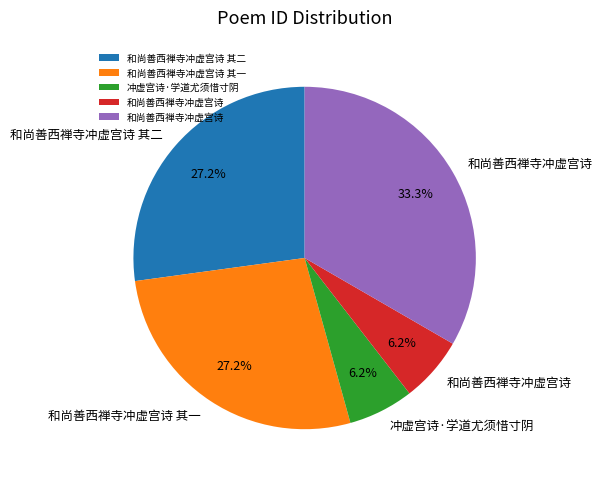

Does any single category account for the majority?

No